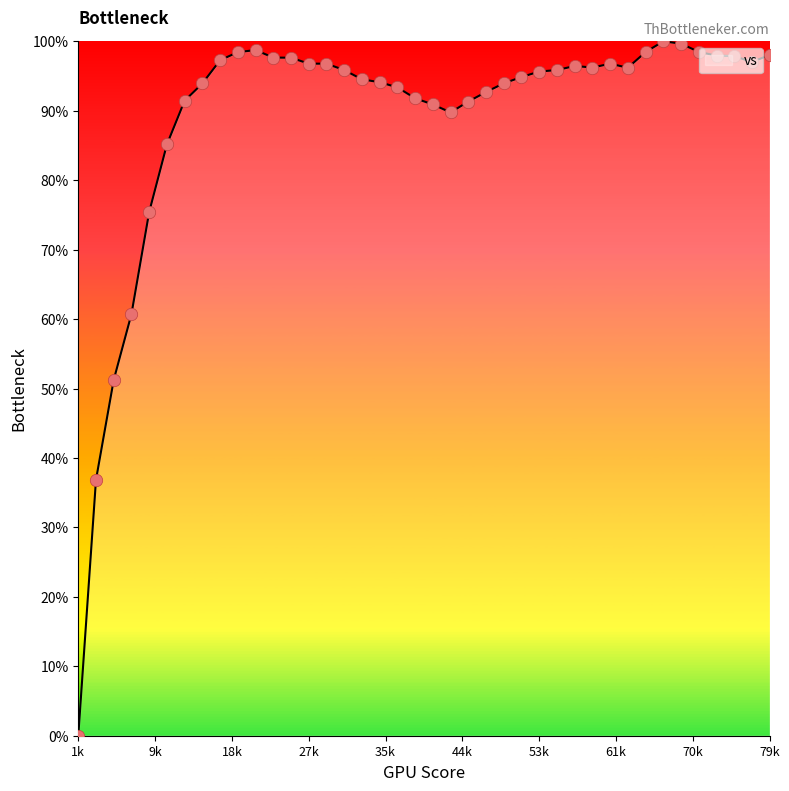

What is the greatest value displayed?

100.0